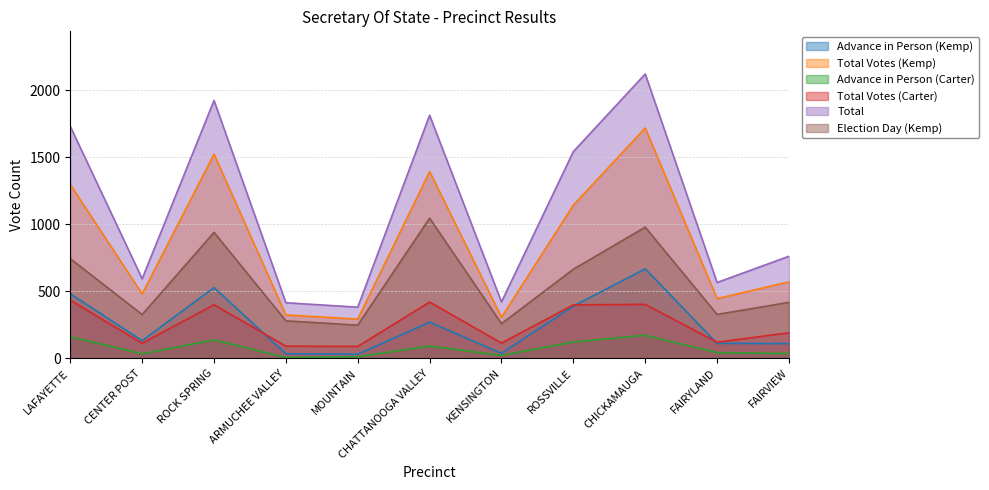

True or false: Advance in Person (Kemp) and Total cross at least once.

False